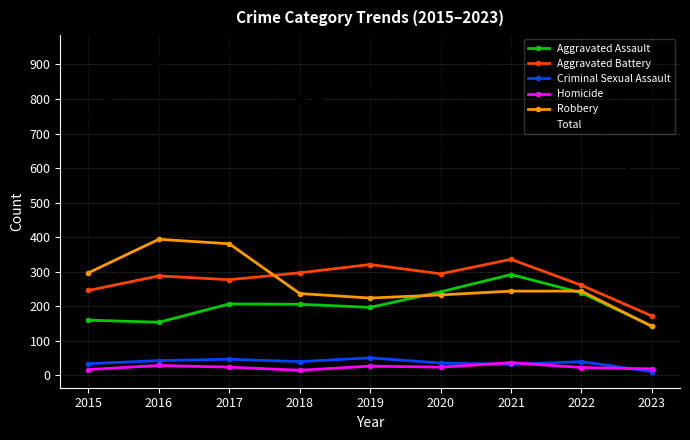

What is the value of the Aggravated Assault point at the 9th from the left?

143